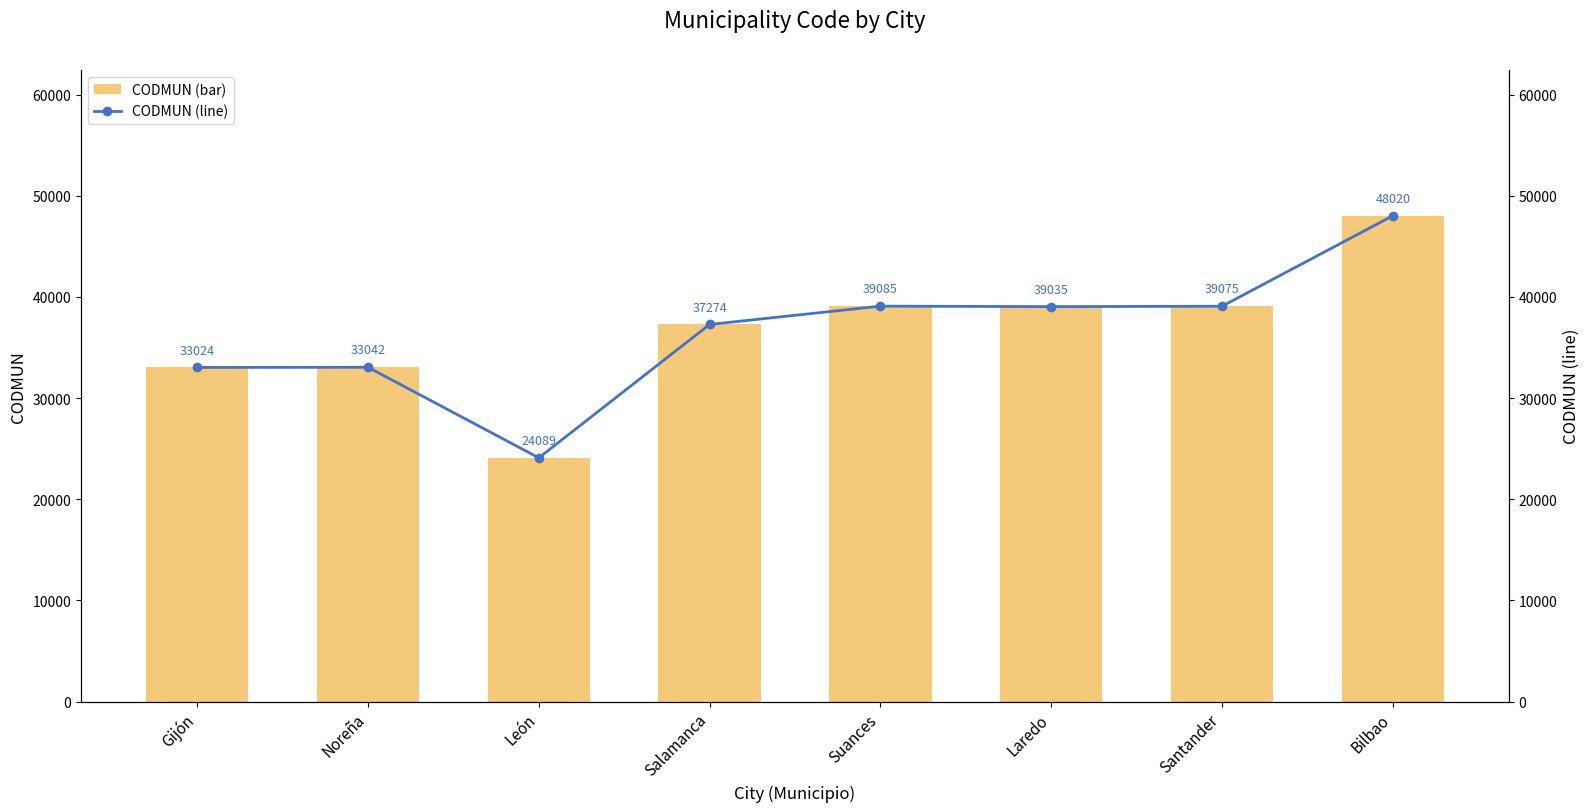

The CODMUN (line) series shows 24089 at León. True or false?

True